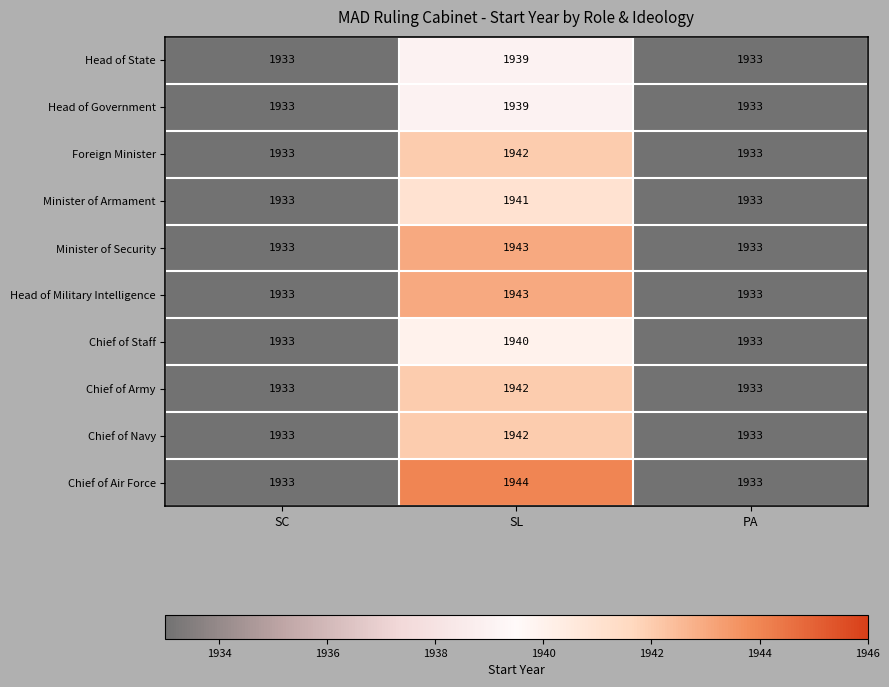

Which series has the largest range (max minus min)?

Chief of Air Force